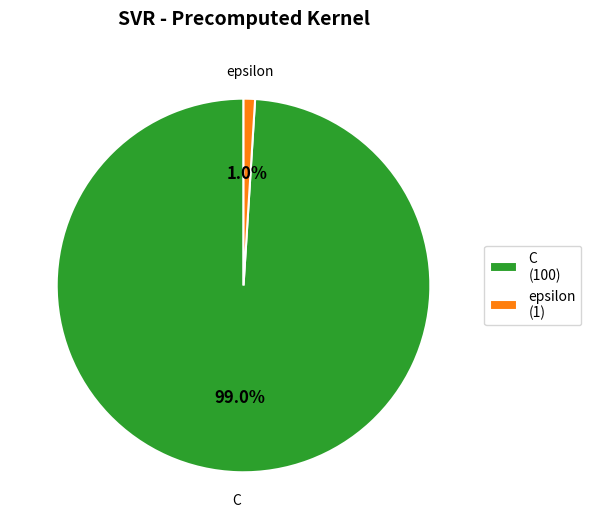

Does epsilon account for over 50% of the chart?

No